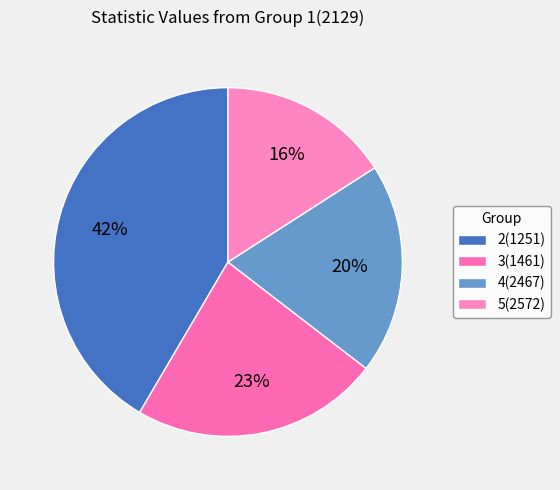

Is the sum of 5(2572) and 4(2467) greater than half?

No